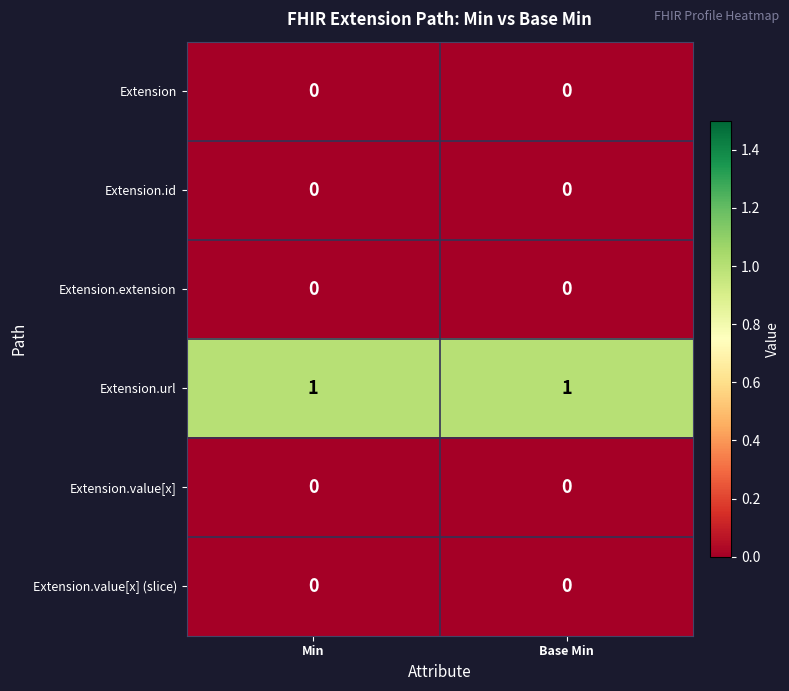

The Extension.extension series shows 0 at Base Min. True or false?

True